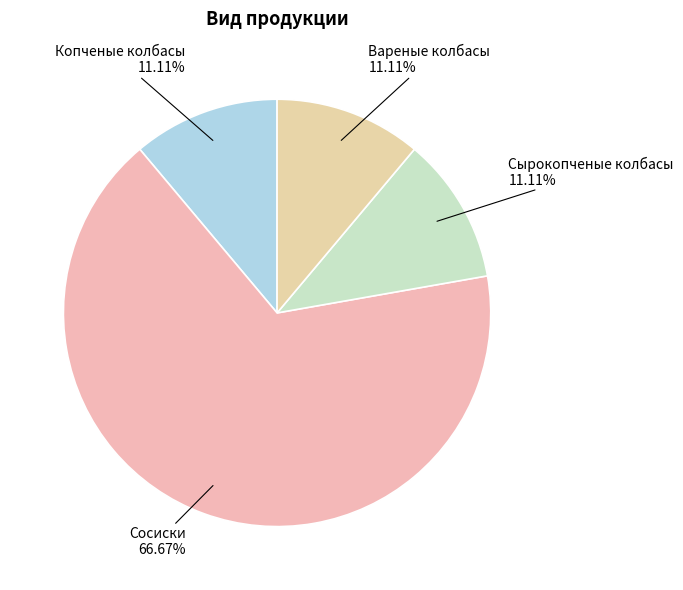

What is the majority slice?

Сосиски